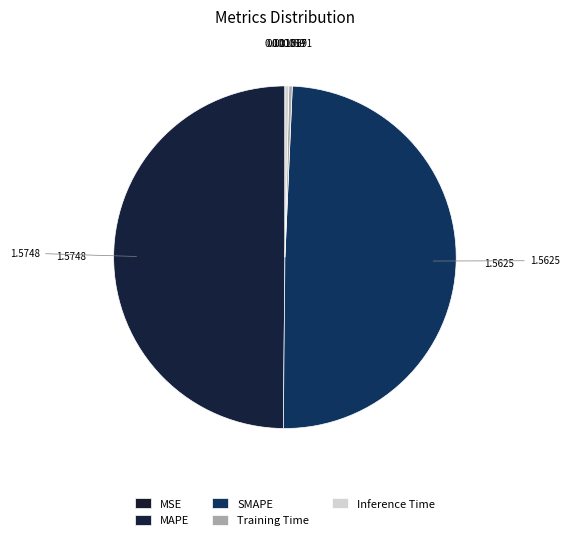

To the nearest percent, what is the average slice percentage?

20%